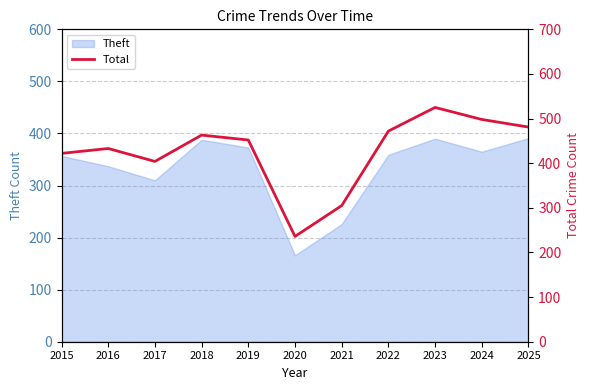

Does the chart have visible grid lines?

Yes